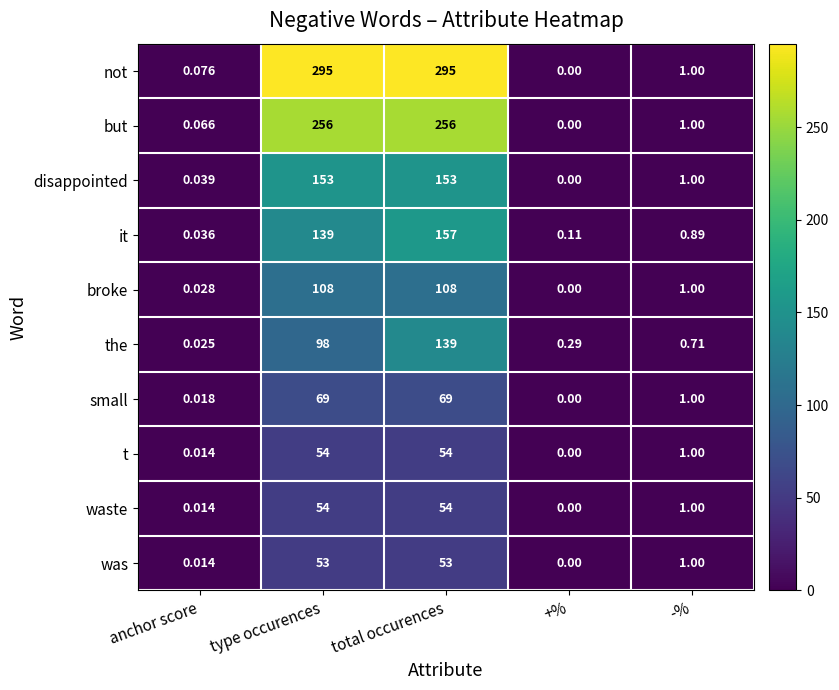

At which label does small first exceed 1?

type occurences